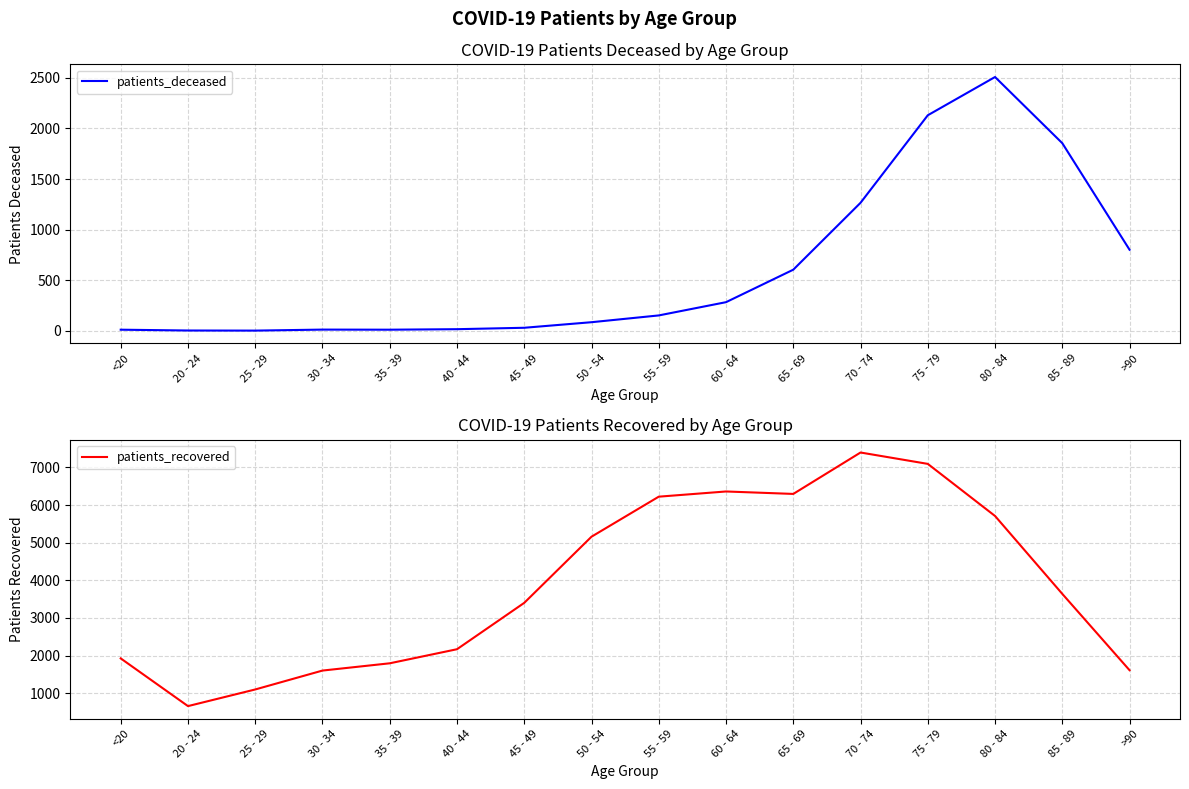

What are all the series names shown in the legend?

patients_deceased, patients_recovered